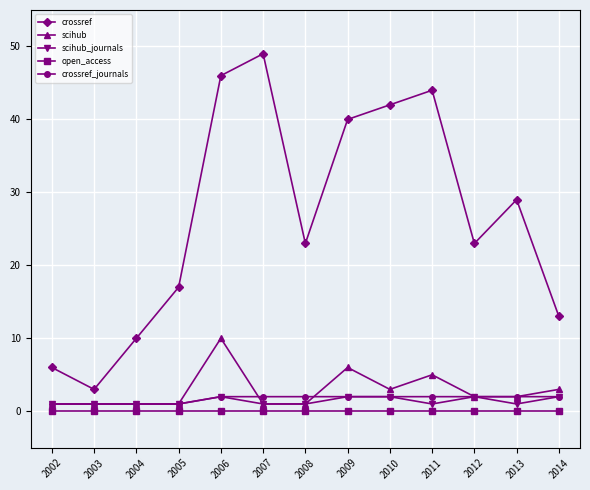

How many lines are shown in the chart?

5